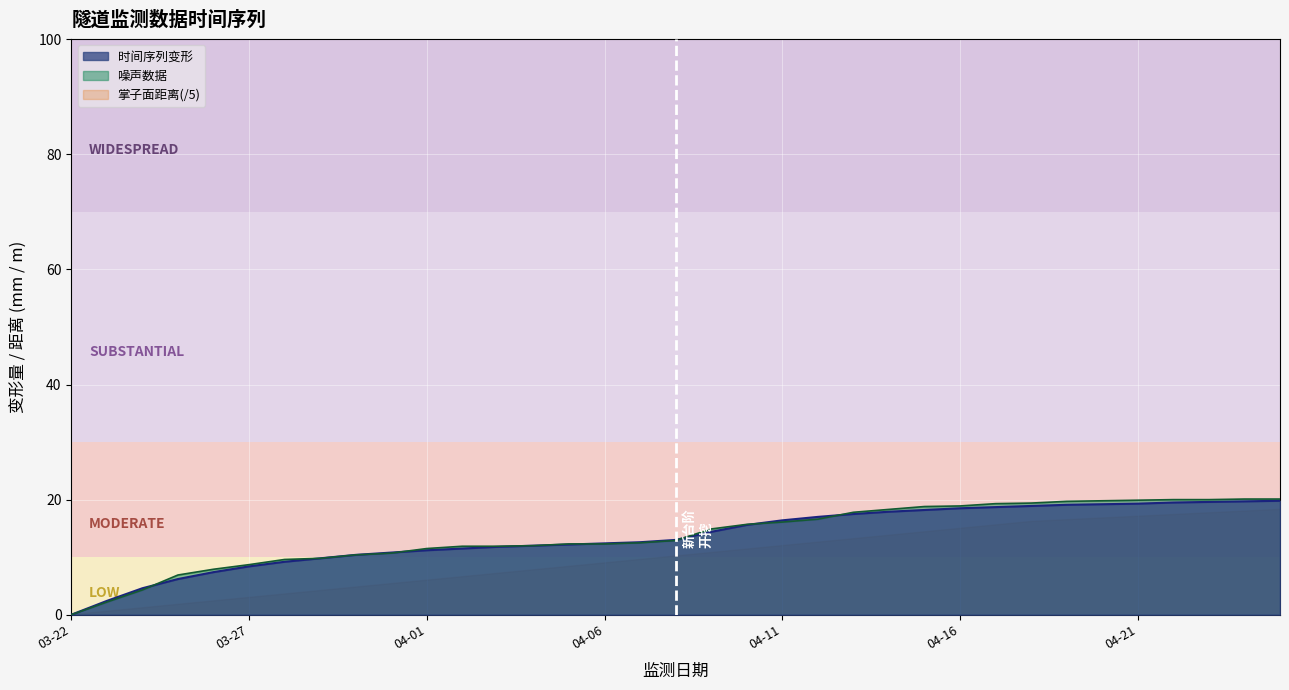

What position from the left is 2022-04-18?

28